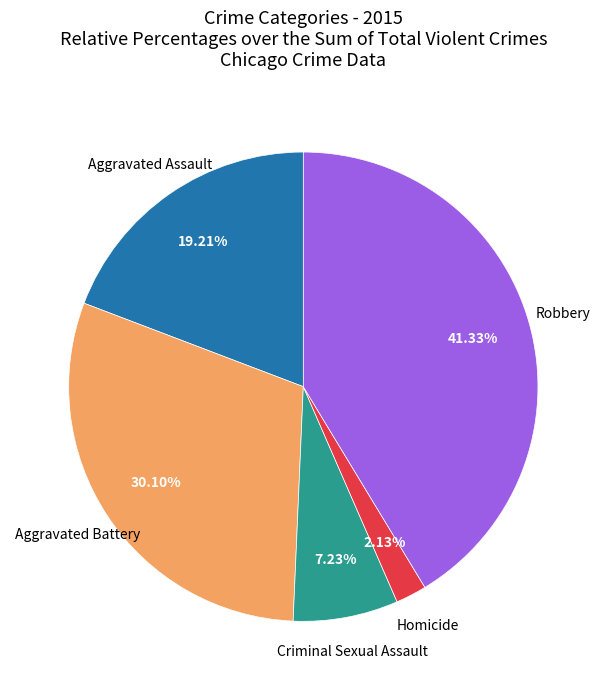

How many slices are in this pie chart?

5